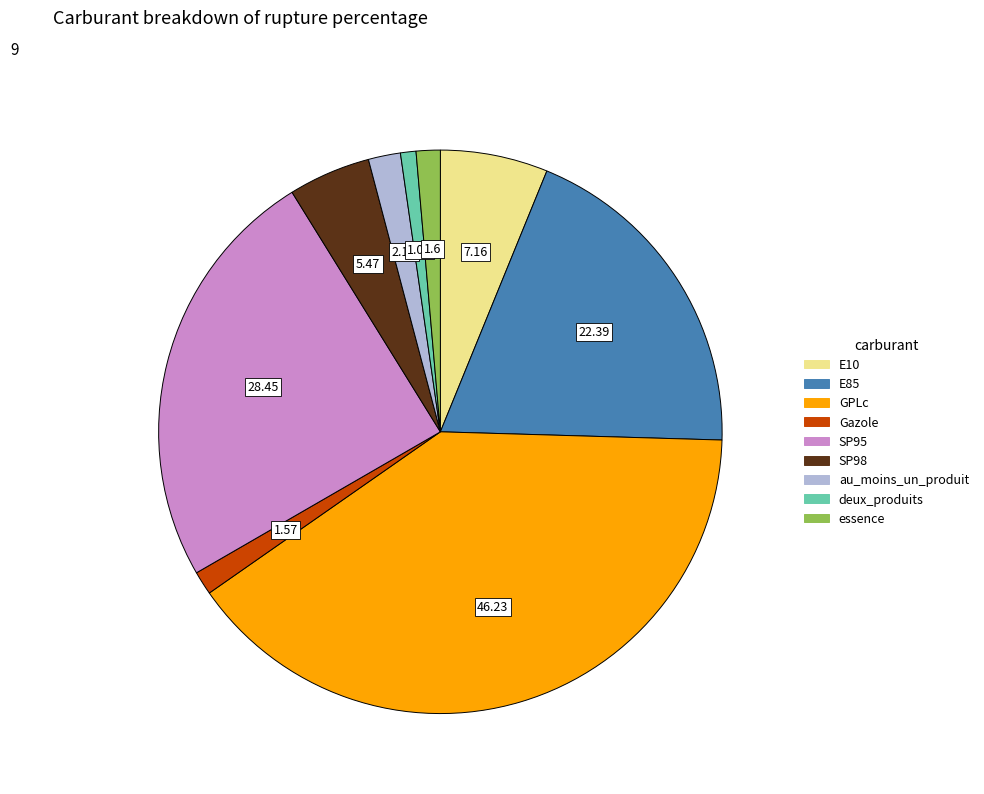

Is the sum of essence and SP95 greater than half?

No